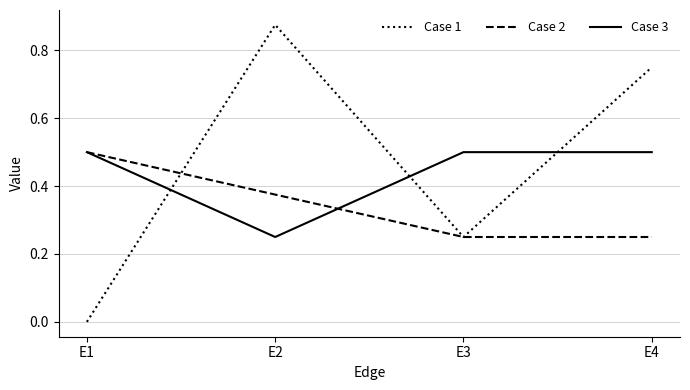

Between E2 and E4, which series saw the biggest shift?

Case 3